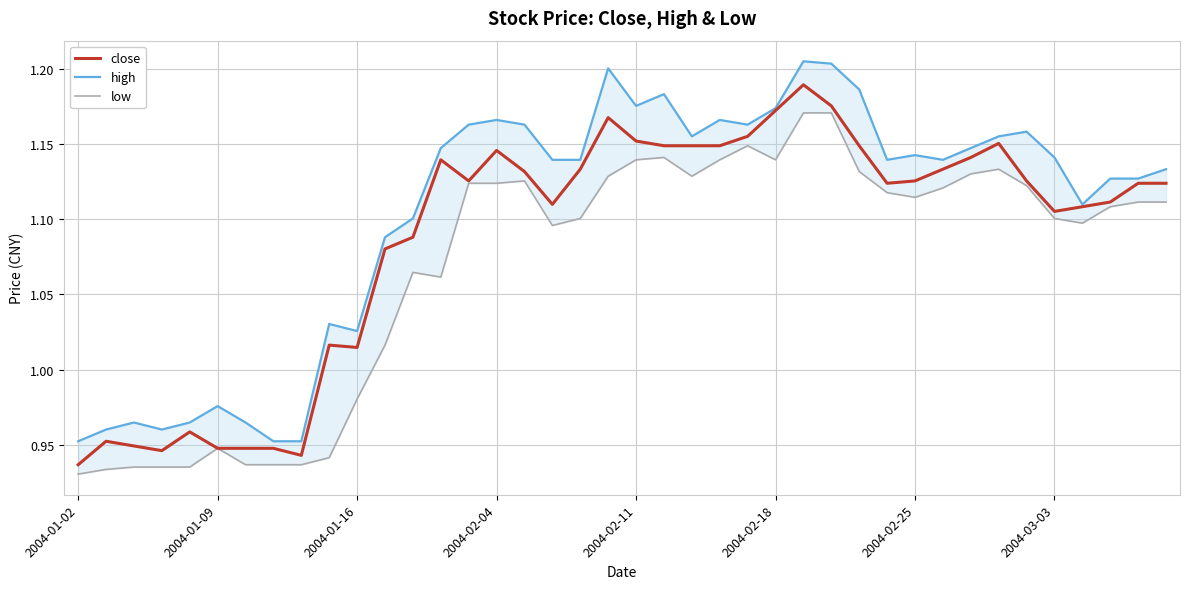

What is the total value across all series at 2004-02-04?

3.4